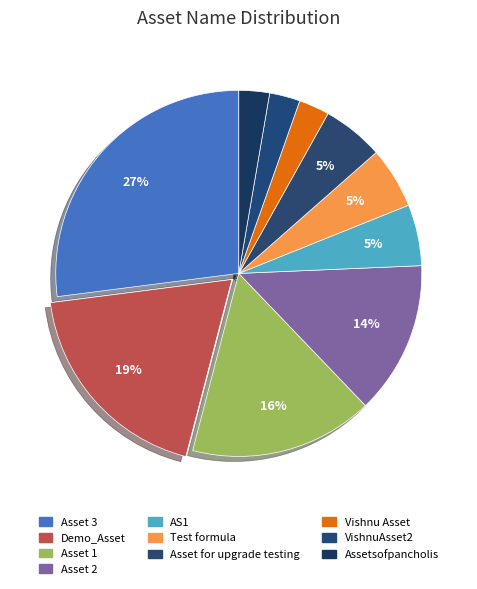

Is there any slice that represents more than half of the pie?

No